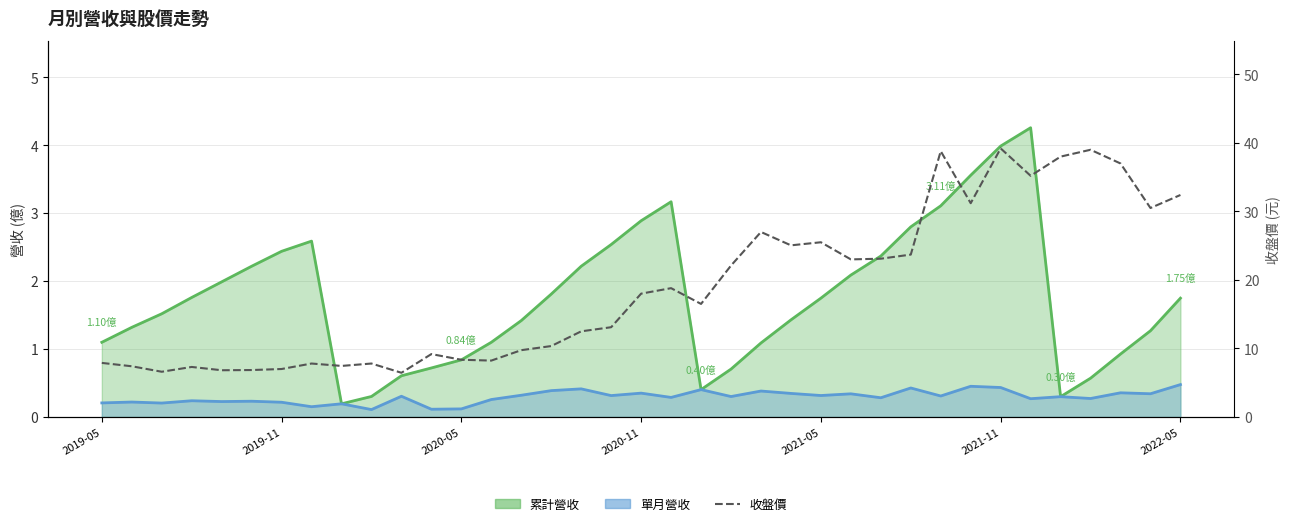

Between 12 and 22, which is larger?

22